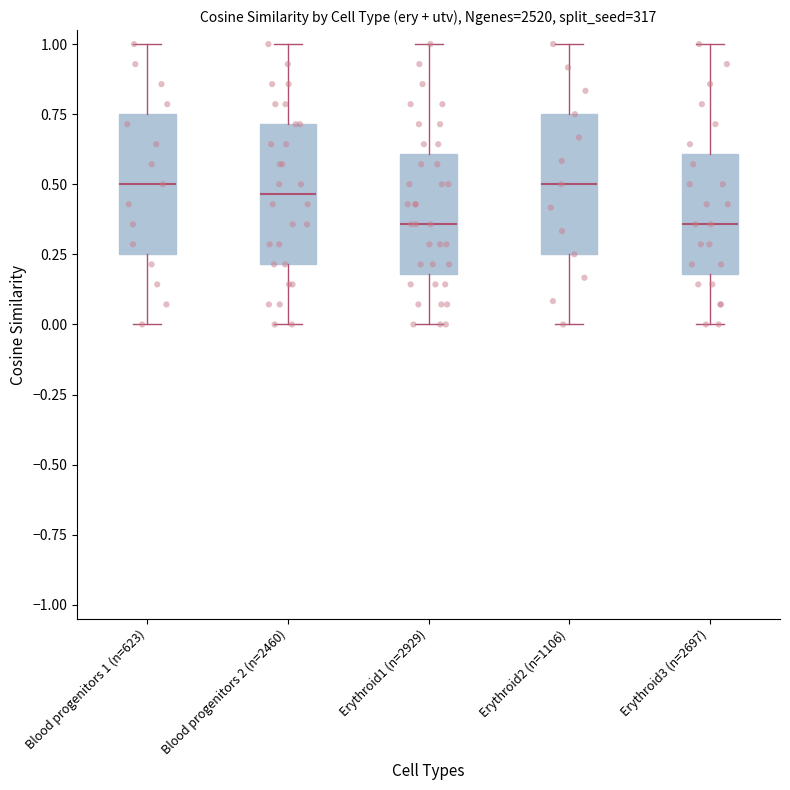

Where does the lower whisker of the box for Erythroid3 (n=2697) end on the y-axis? The values are not printed on the chart, so give them approximately, as read against the axis.

0.00